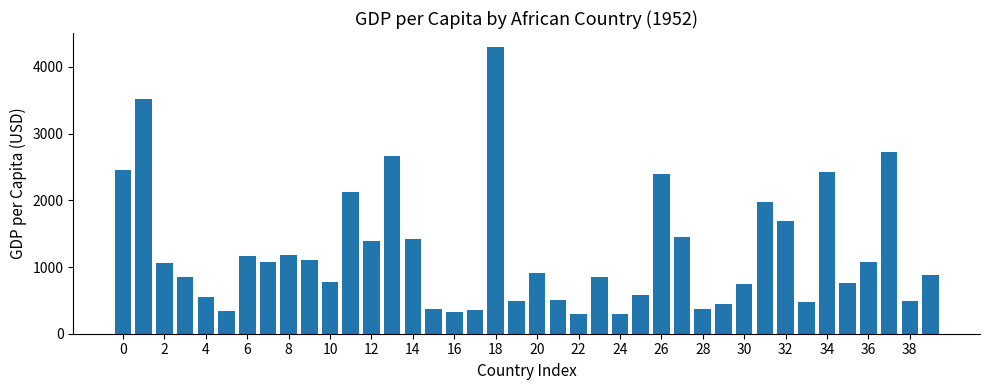

What is the value of the 33rd bar from the left?

1688.2